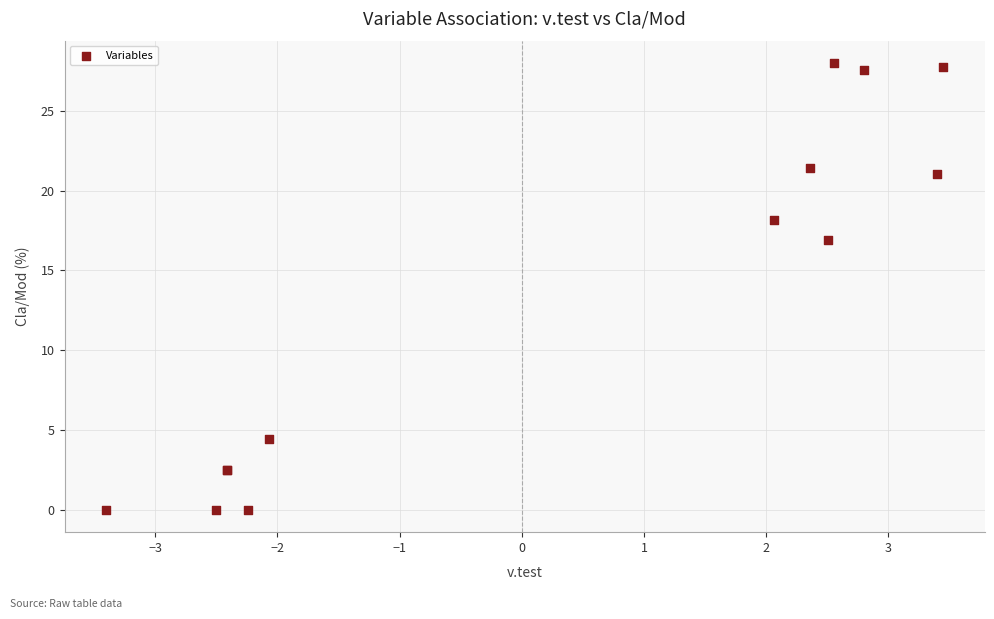

What Y value in the scatter plot is closest to 14?

16.9